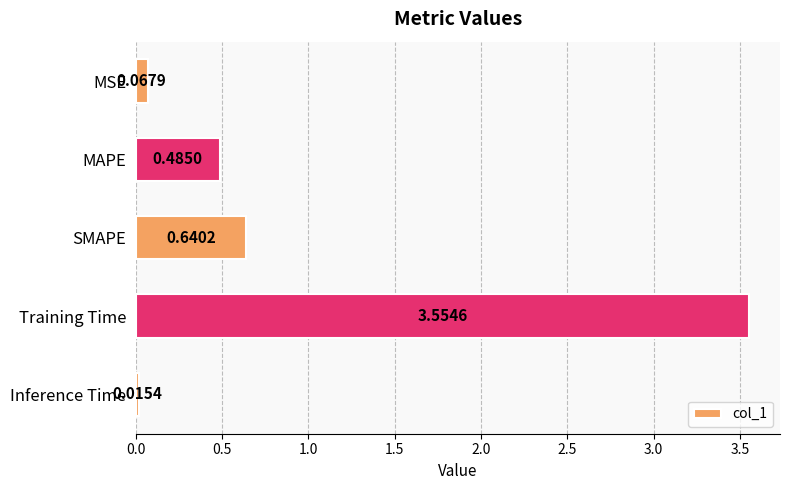

Where is the data nearest to the value 1?

SMAPE